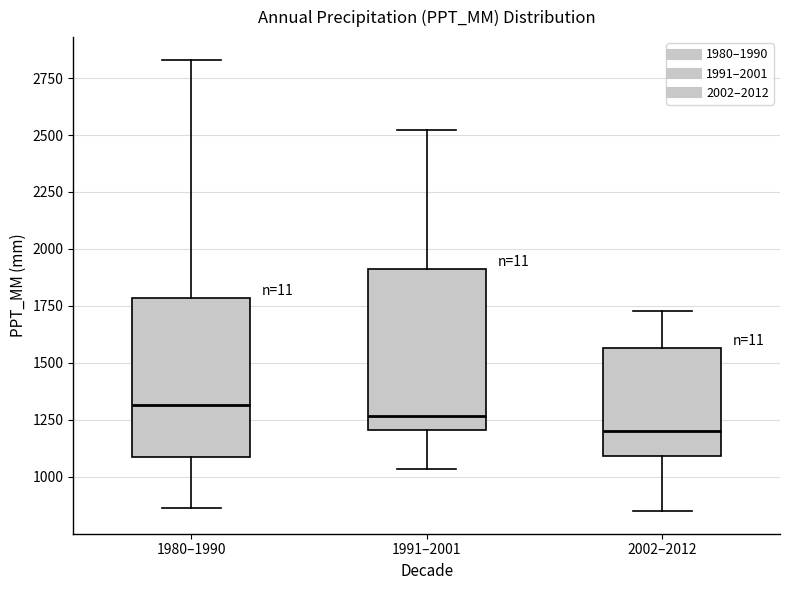

Reading left to right, read every box against the y-axis: the position of its median line, the range the box covers, and the ends of its whiskers. The values are not printed on the chart, so give them approximately, as read against the axis.

1980–1990: median 1300, box 1100 to 1800, whiskers 850 to 2850
1991–2001: median 1250, box 1200 to 1900, whiskers 1050 to 2500
2002–2012: median 1200, box 1100 to 1550, whiskers 850 to 1750